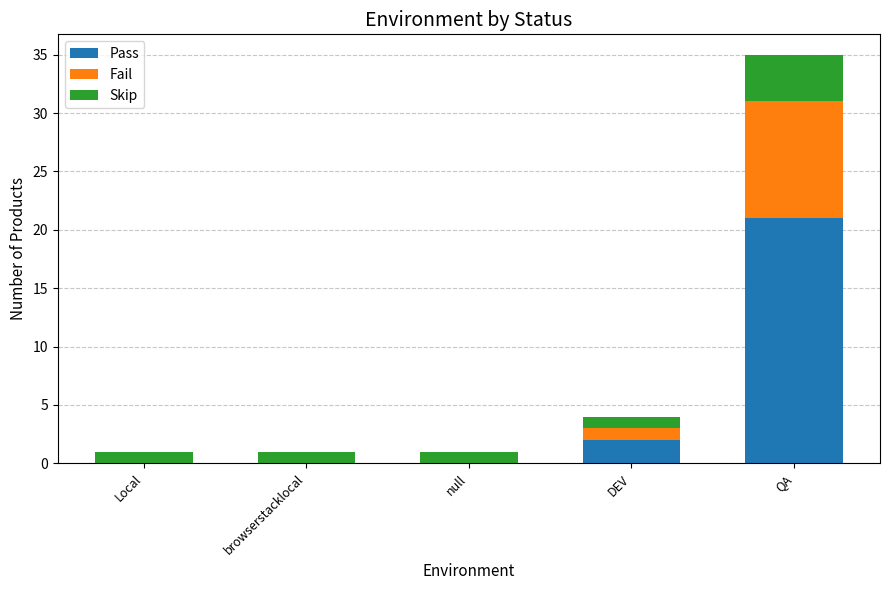

What is the maximum value for Pass?

21